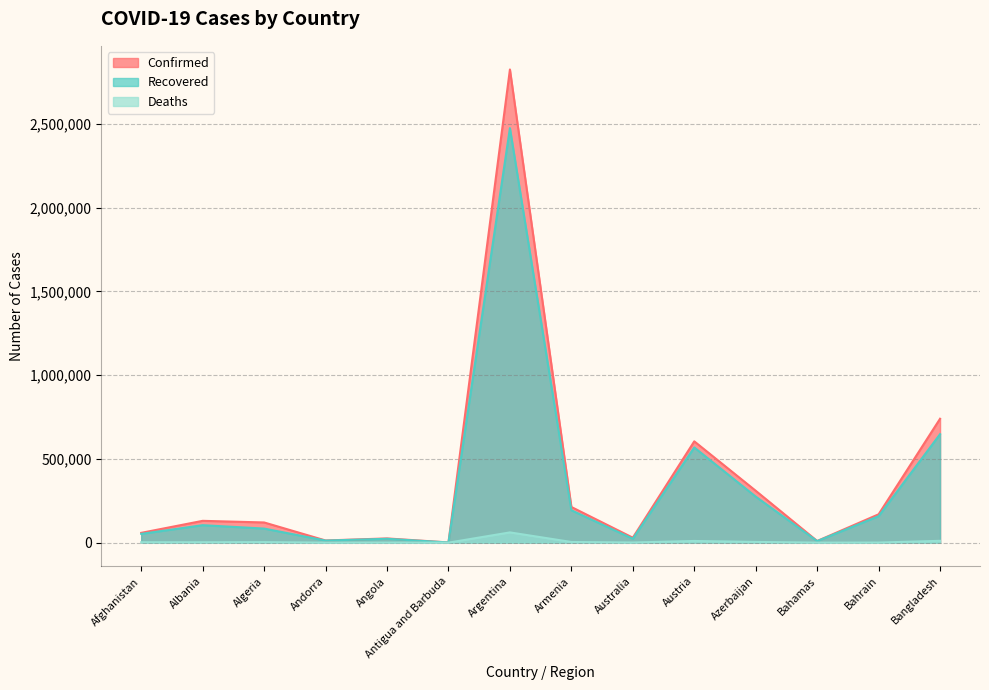

What are all the series names shown in the legend?

Confirmed, Recovered, Deaths